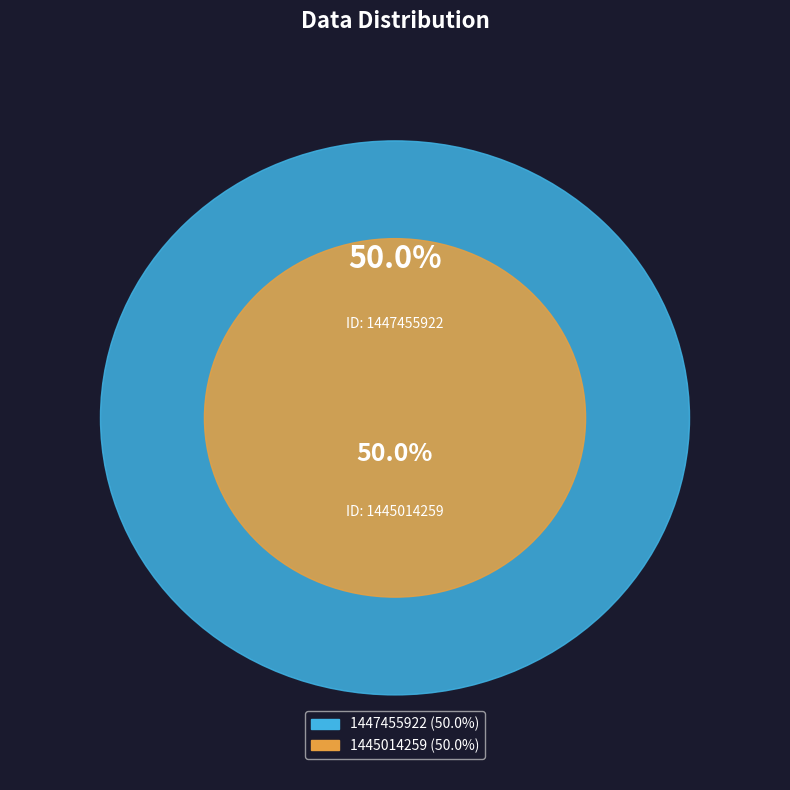

What percentage do 1445014259 and 1447455922 together represent?

100.0%